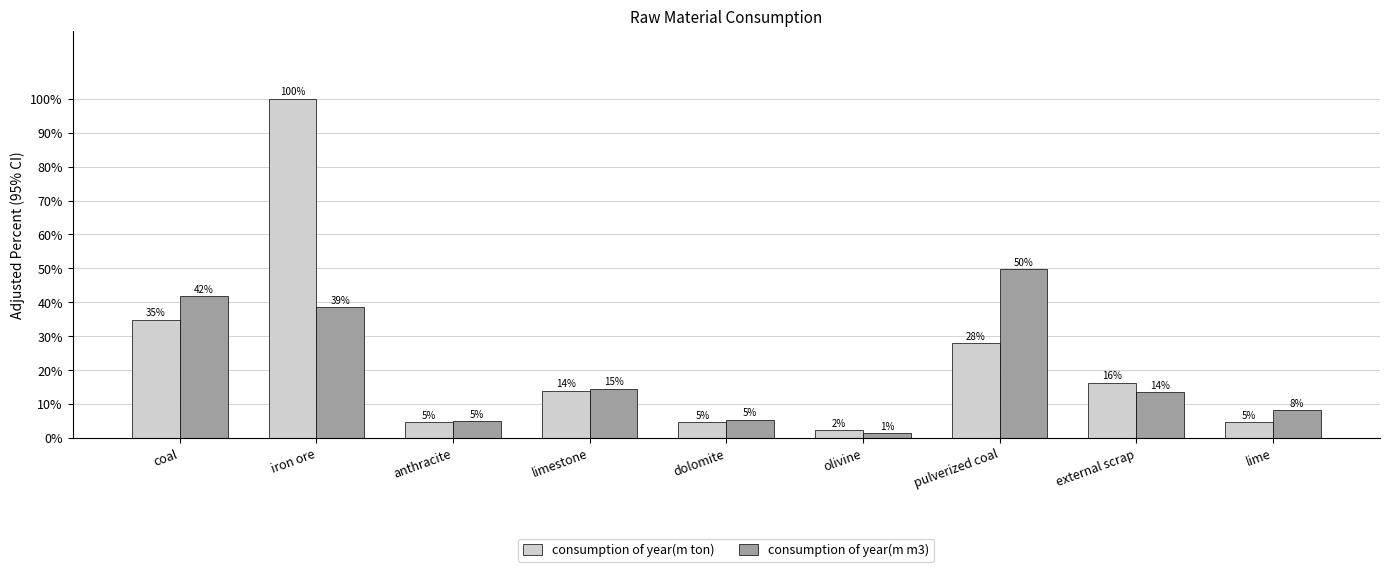

How many values in the consumption of year(m ton) series are below 13?

4